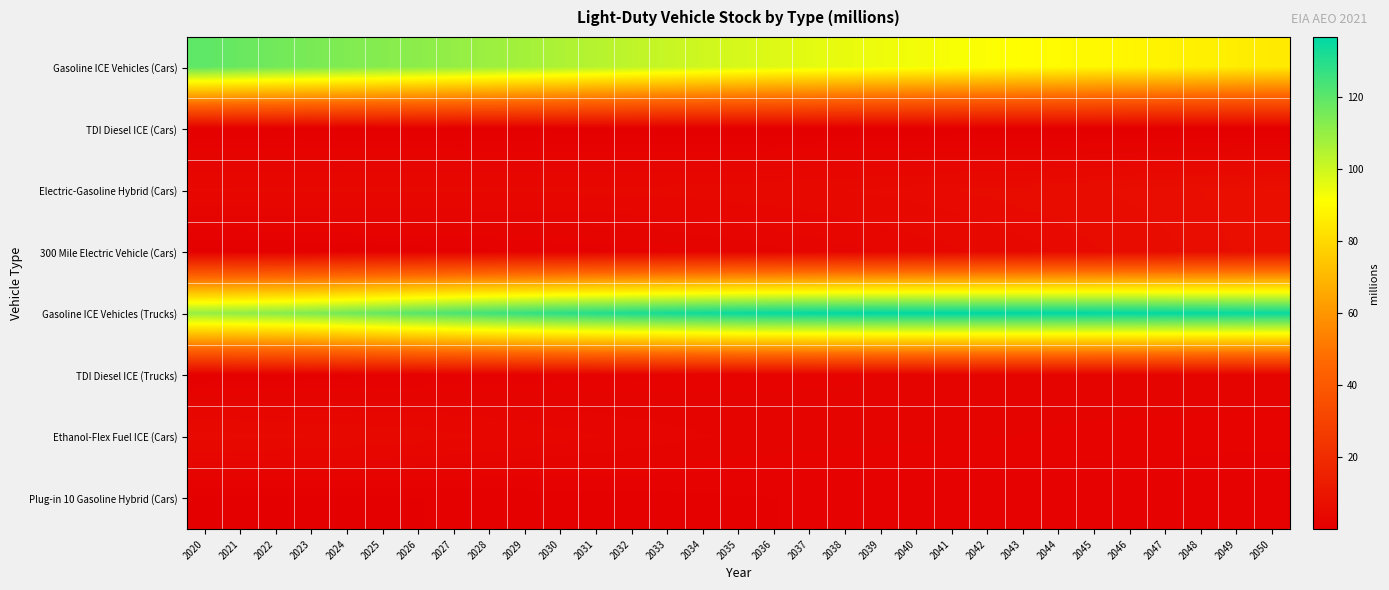

Which series has the largest total across all categories?

Gasoline ICE Vehicles (Trucks)